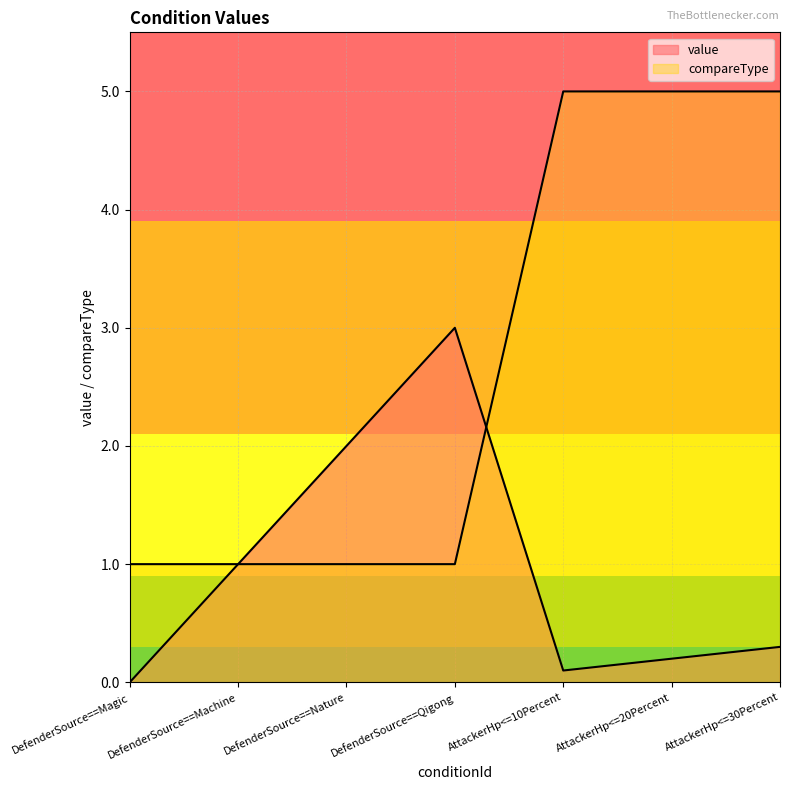

Between which two adjacent categories do compareType and value first intersect?

DefenderSource==Qigong and AttackerHp<=10Percent